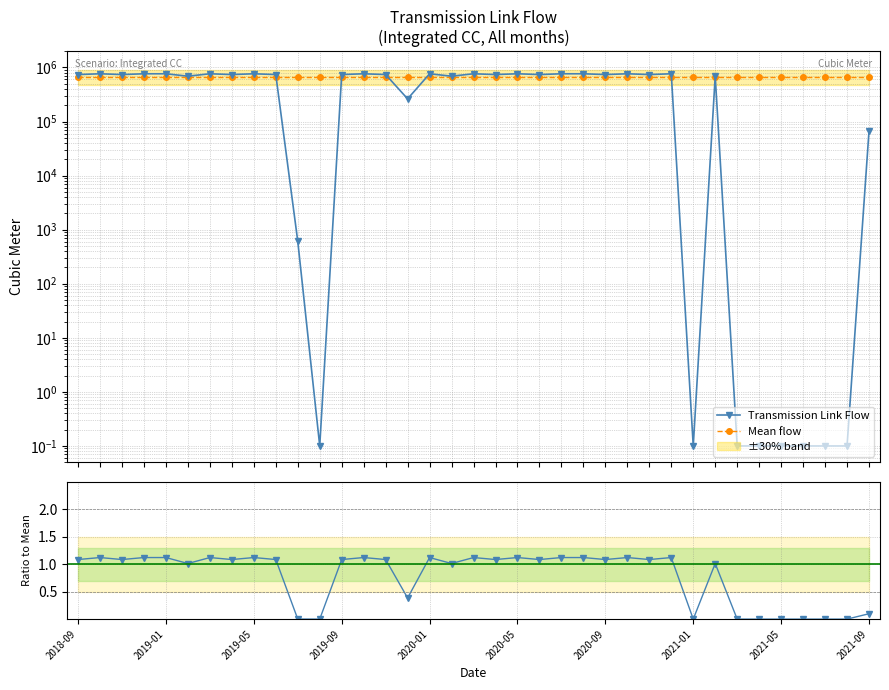

The value of Transmission Link Flow at 33 is 0.1. True or false?

False